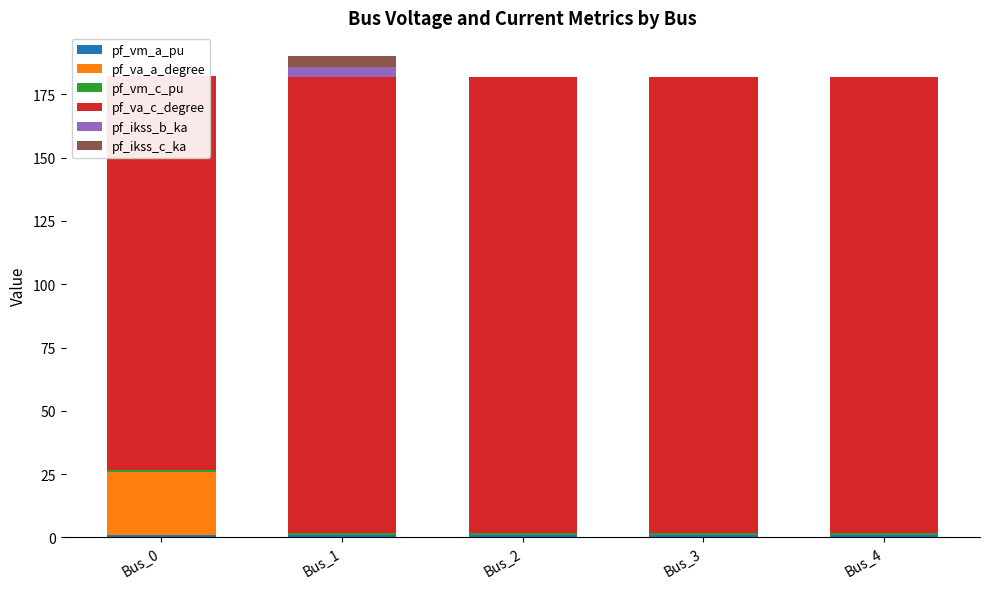

What is the average value of the pf_vm_c_pu series?

0.9